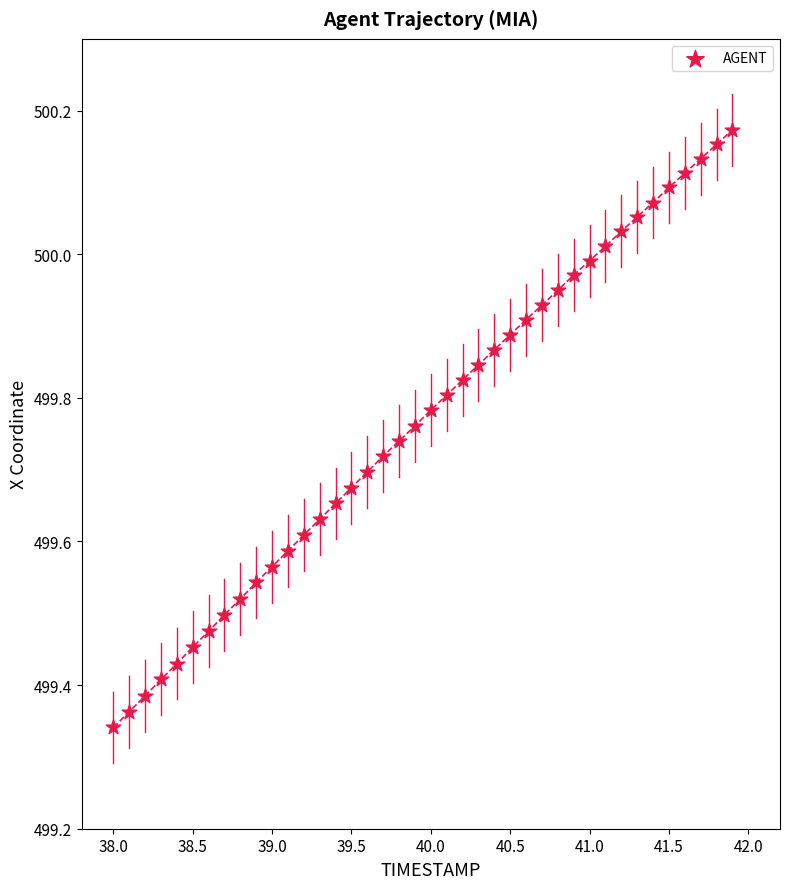

What is the range of Y values (max minus min)?

0.8